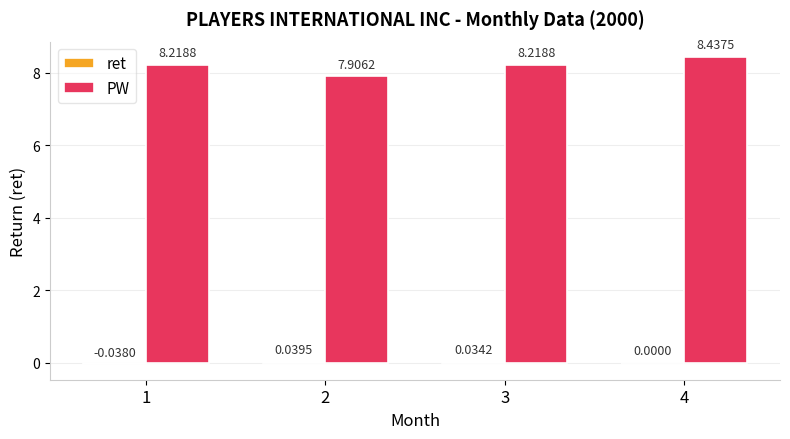

How many PW values are between 8 and 9?

3